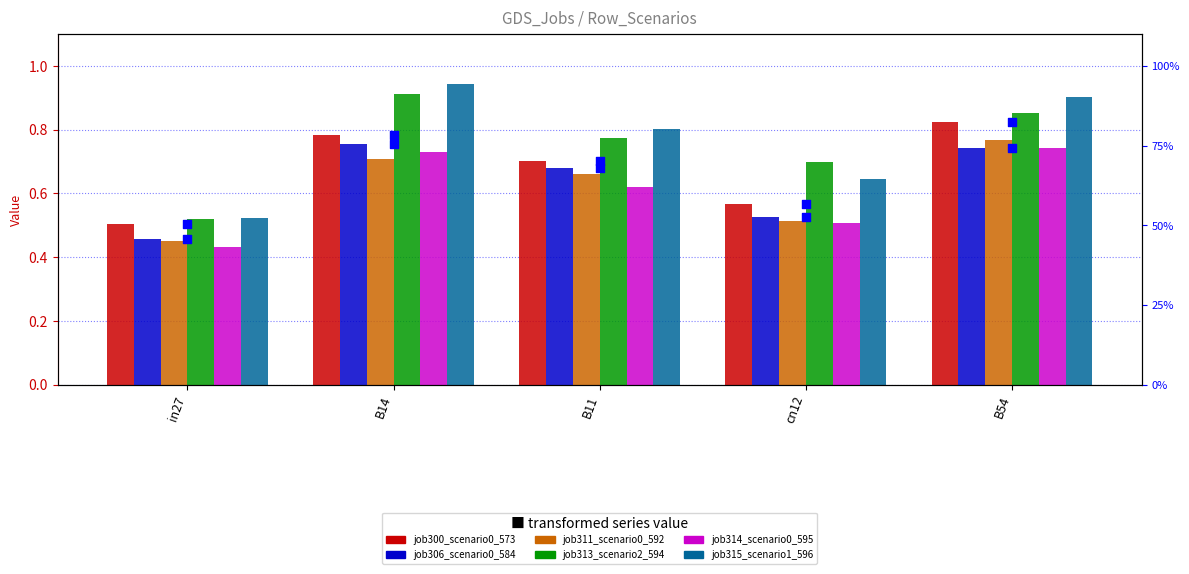

What is the total value across all series at B54?

4.8